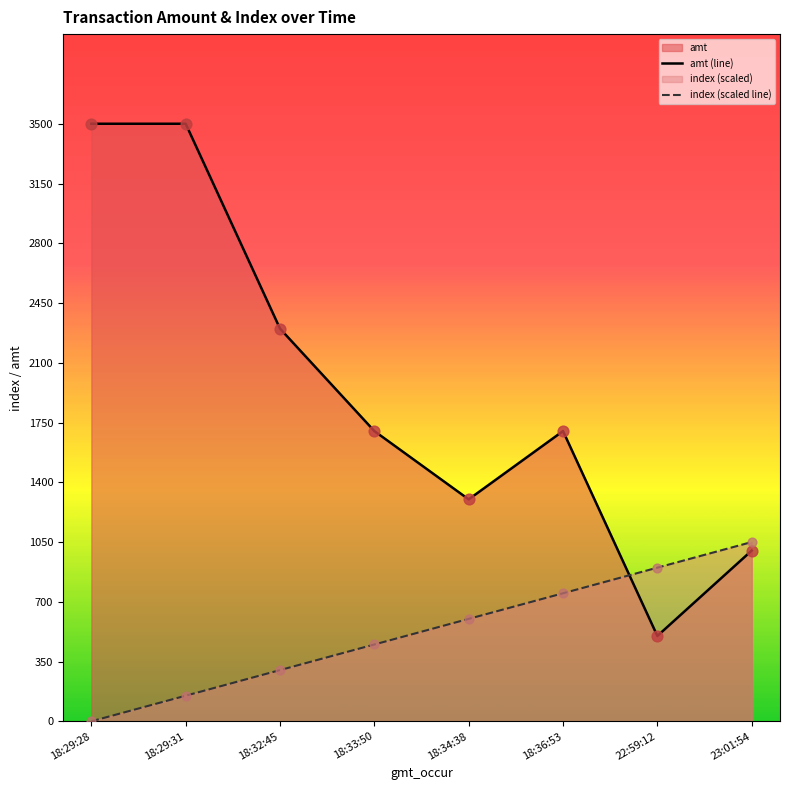

Is the value of index (scaled line) at 18:36:53 greater than the value of amt (line) at 18:29:31?

No